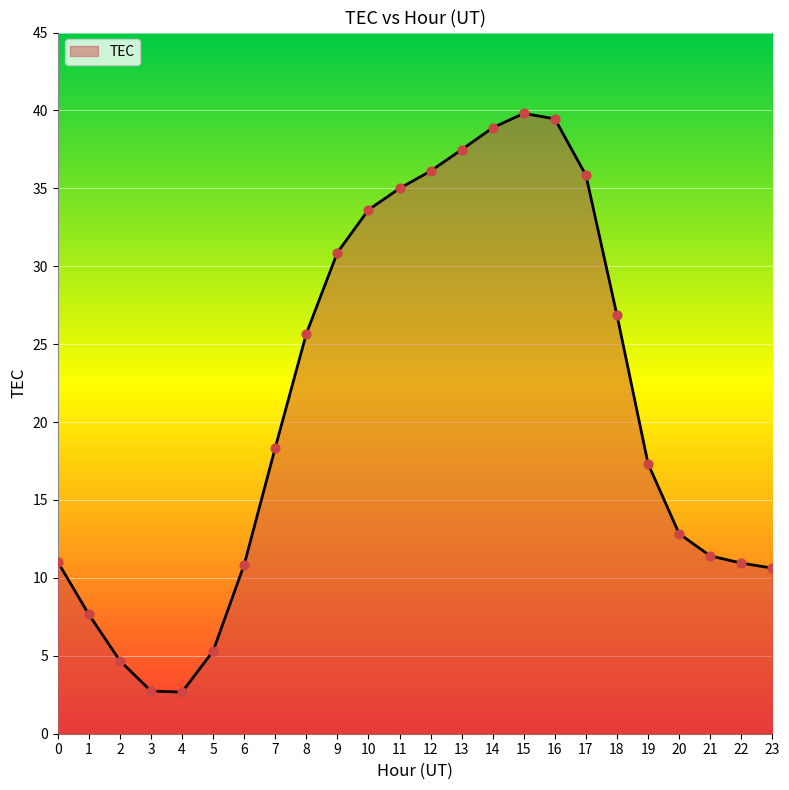

Which has a higher value, 11 or 22?

11